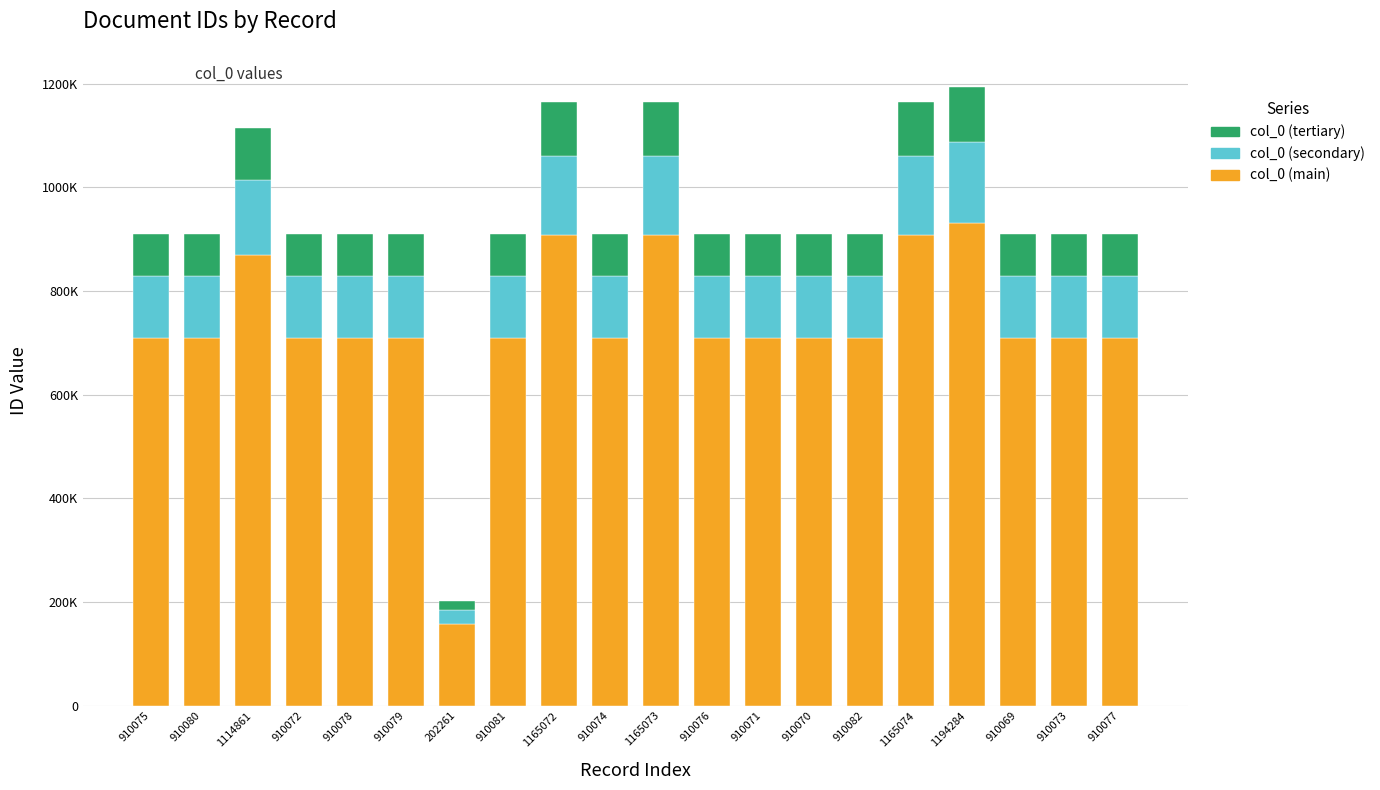

Does the chart contain stacked bars?

Yes